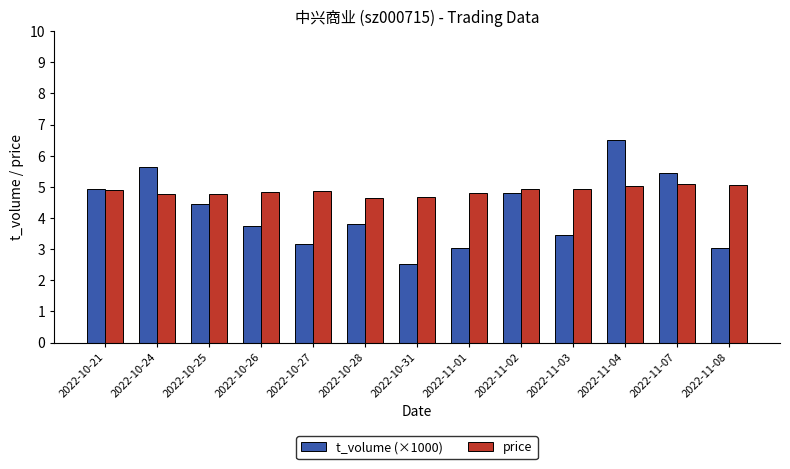

List the series in order of their overall mean, lowest first.

t_volume (×1000), price